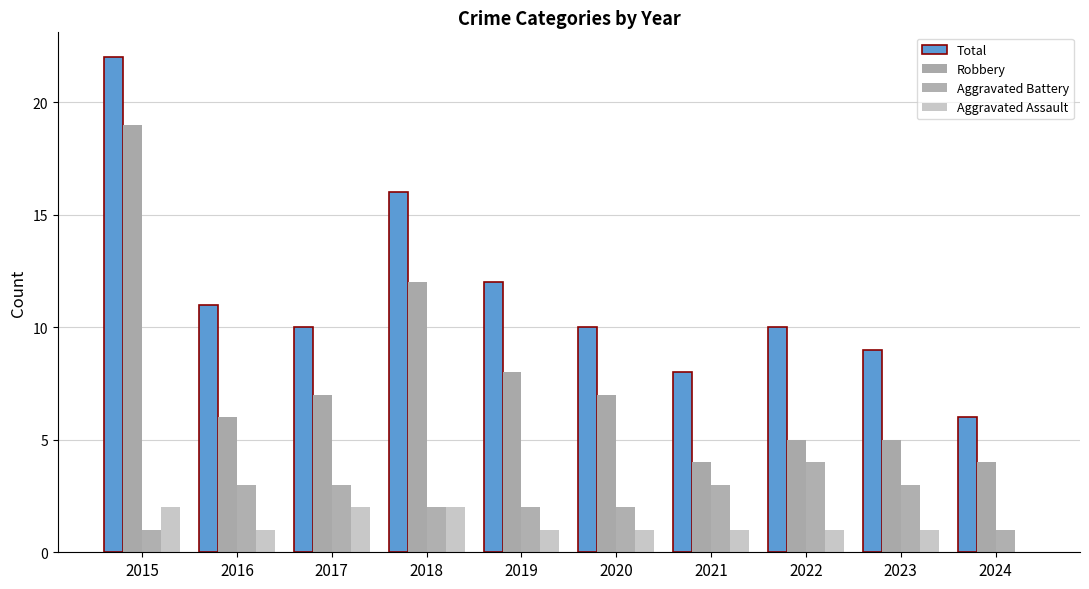

At which category is the sum across all series the highest?

2015